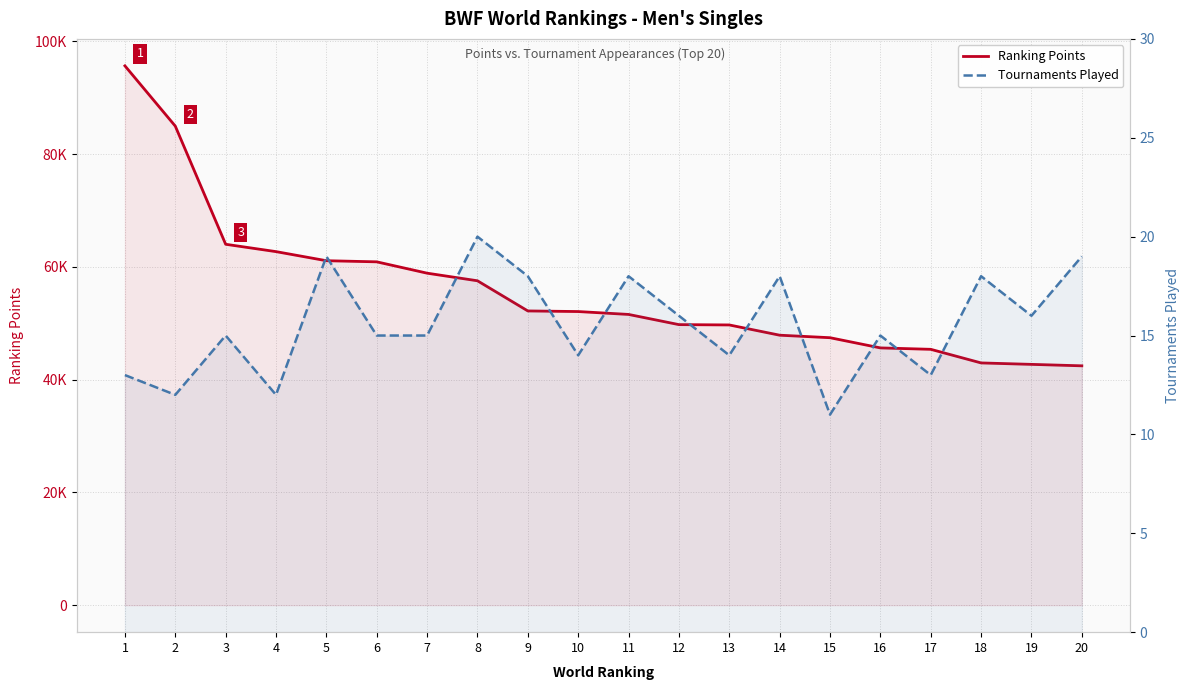

True or false: Ranking Points has more than 0 points higher than both neighbors.

False